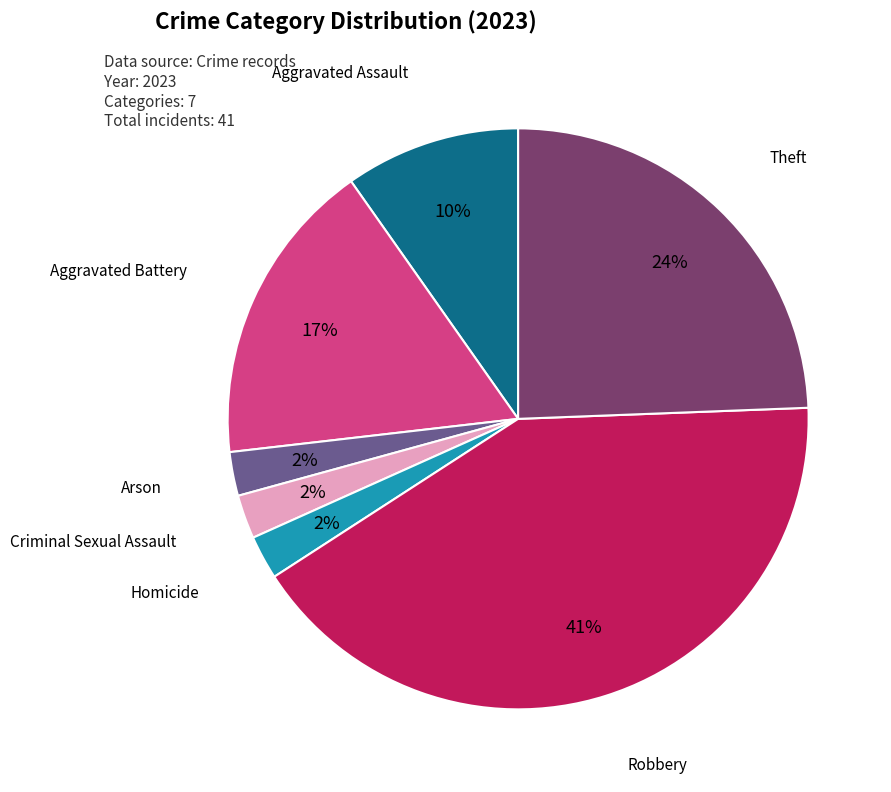

To the nearest percent, what is the difference between the Homicide and Aggravated Battery slice percentages?

15%